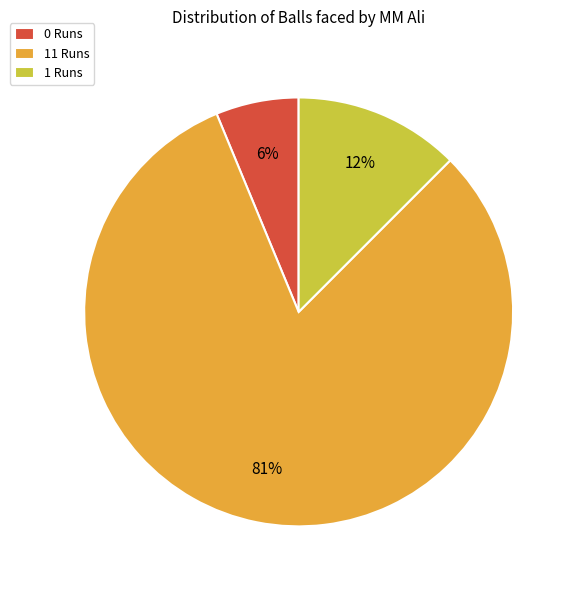

Do 11 Runs and 1 Runs together represent more than half of the pie?

Yes